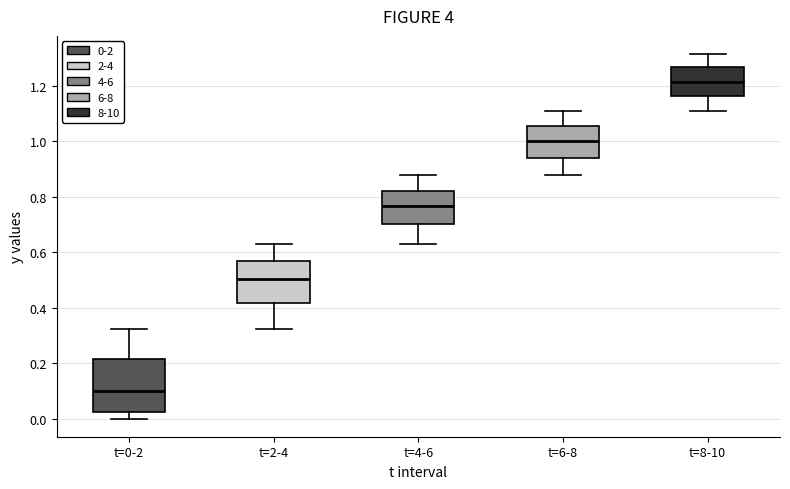

Which box's median line is the lowest?

t=0-2